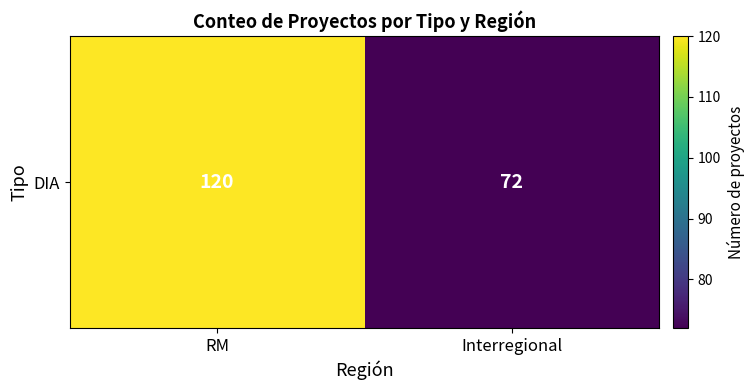

Reading left to right, extract all data points from this chart.

RM=120	Interregional=72